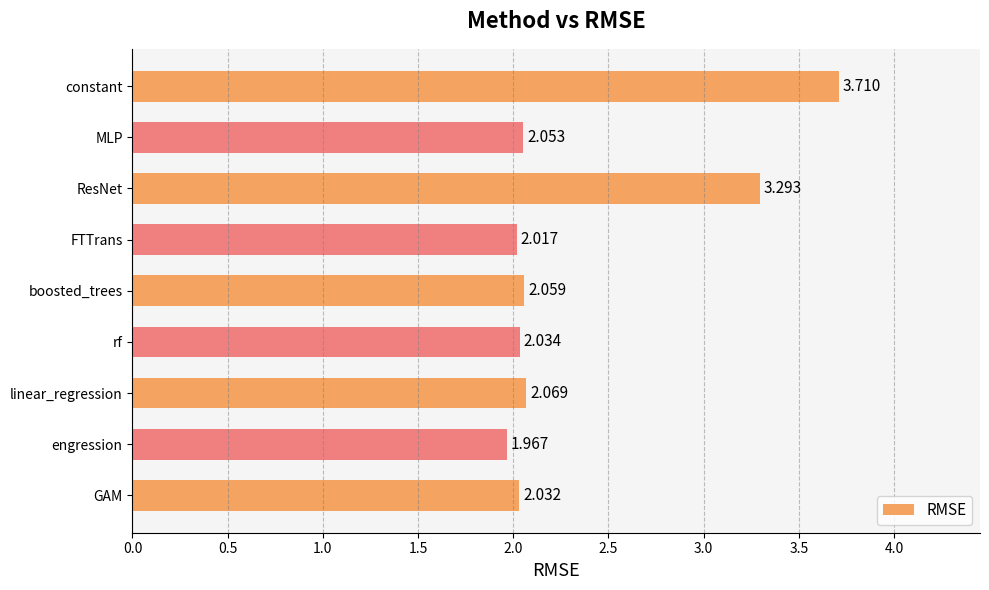

What is the label of the 5th bar from the top?

boosted_trees